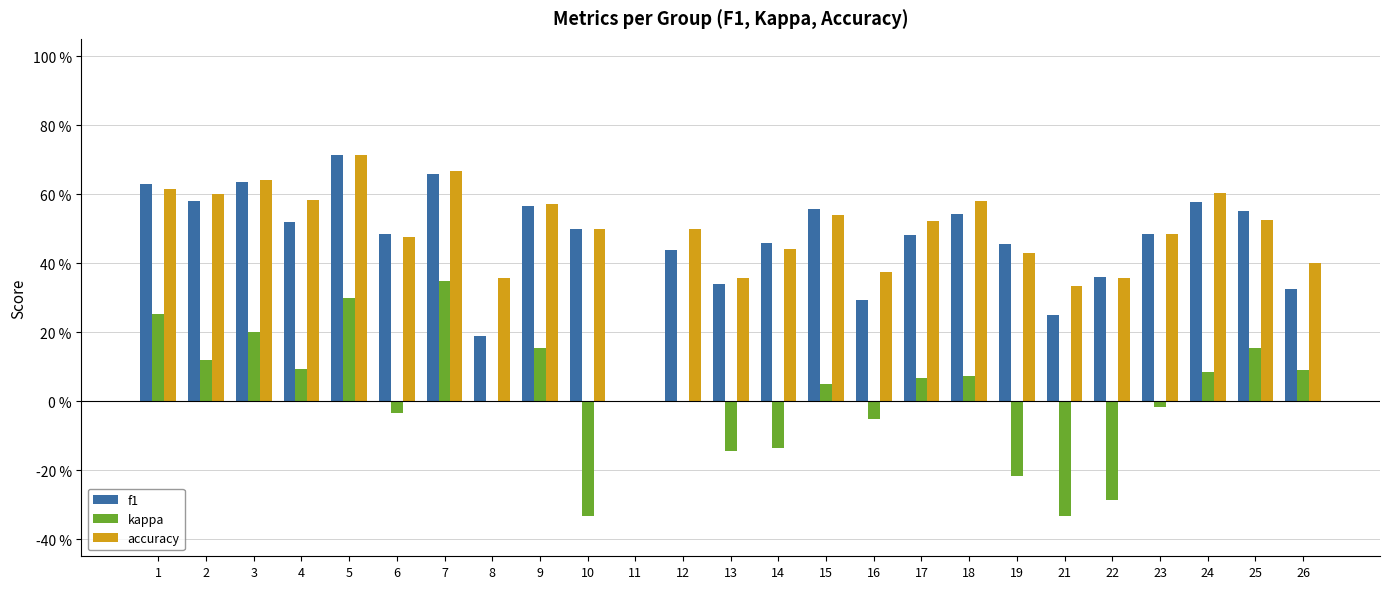

At how many categories does at least one series exceed 0?

24